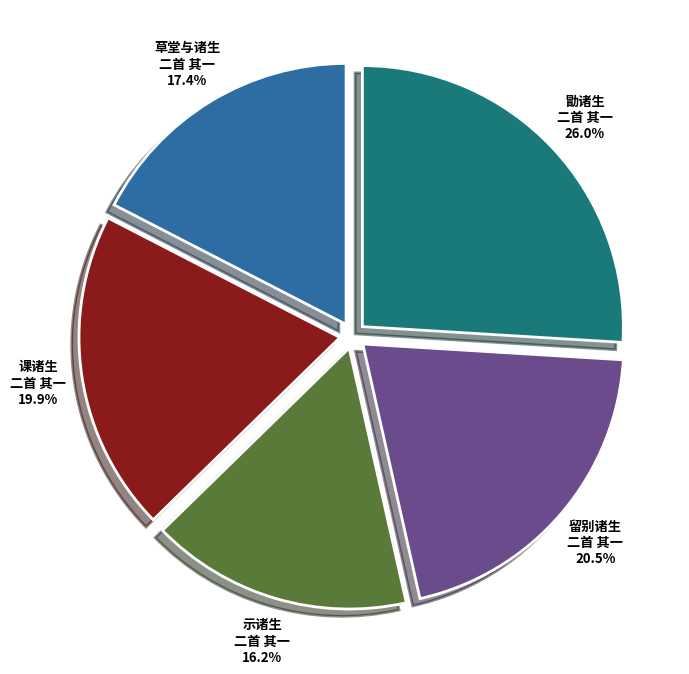

Which slice is the largest?

勖诸生 二首 其一